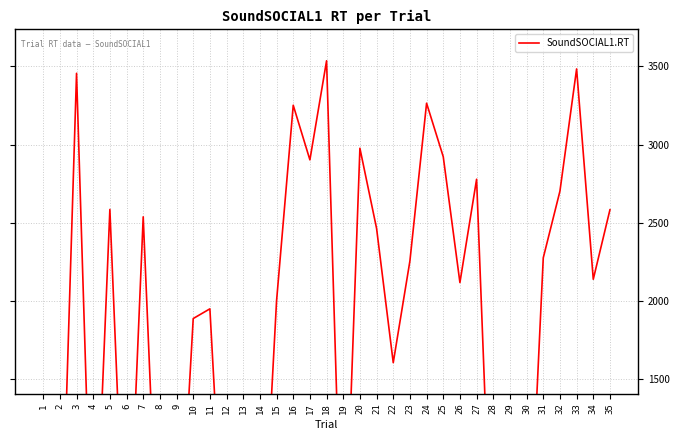

What is the sum of the values at 26 and 33?

5601